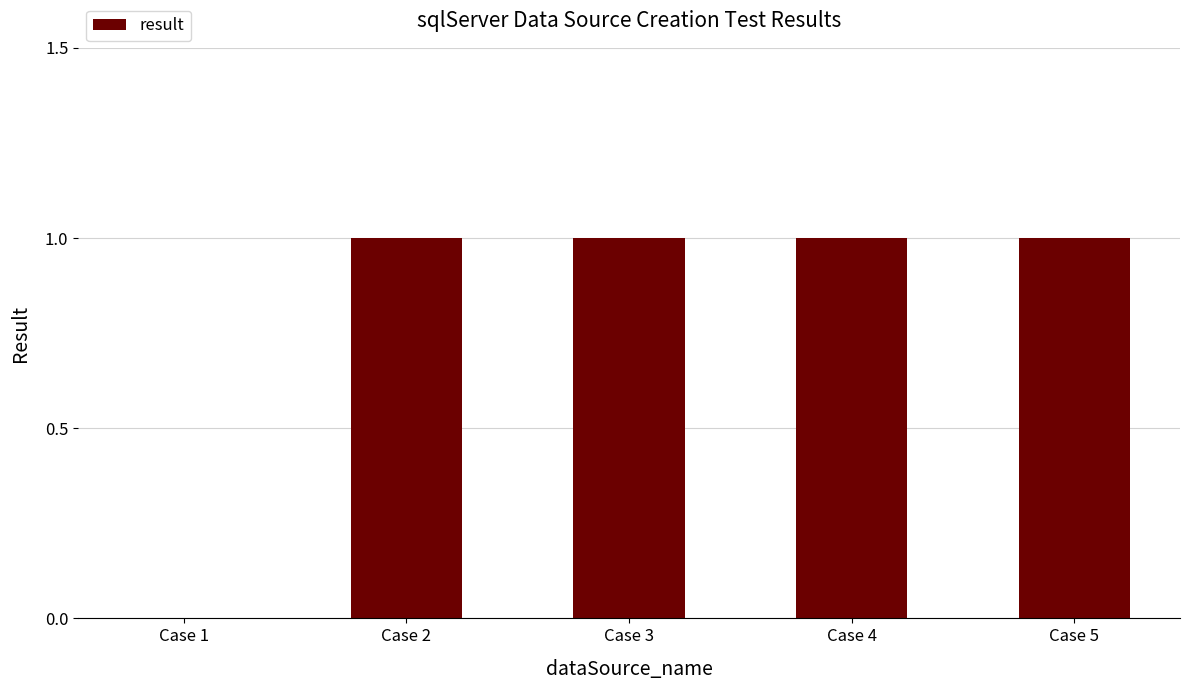

Which has a higher value, Case 2 or Case 1?

Case 2